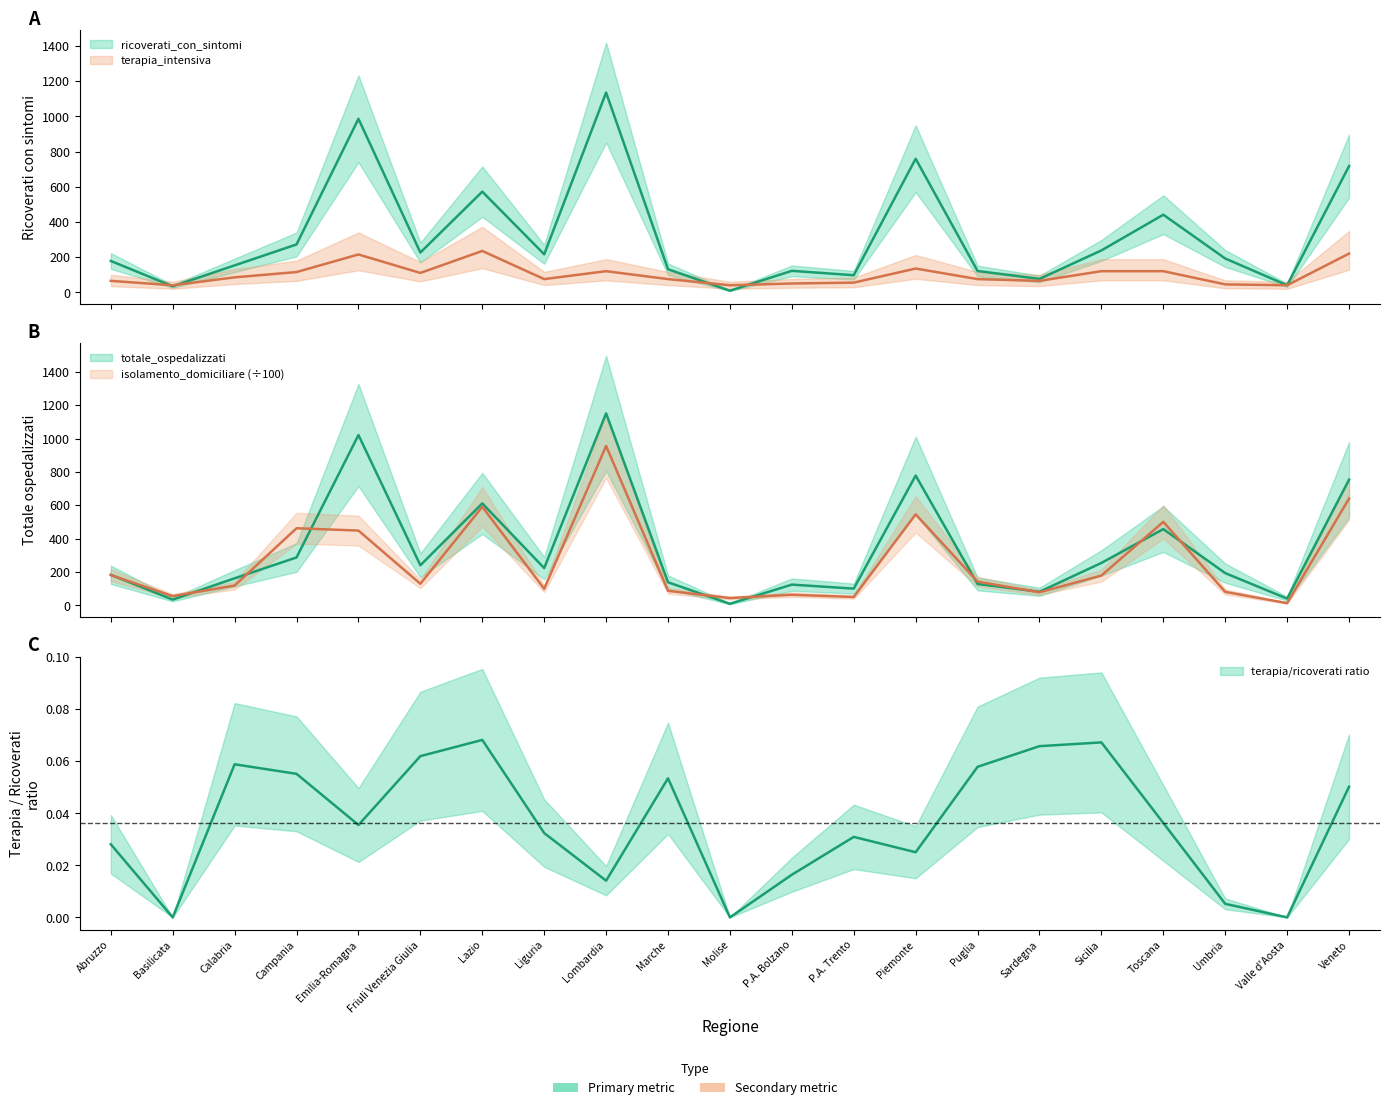

What is the total value across all series at P.A. Trento?

301.9